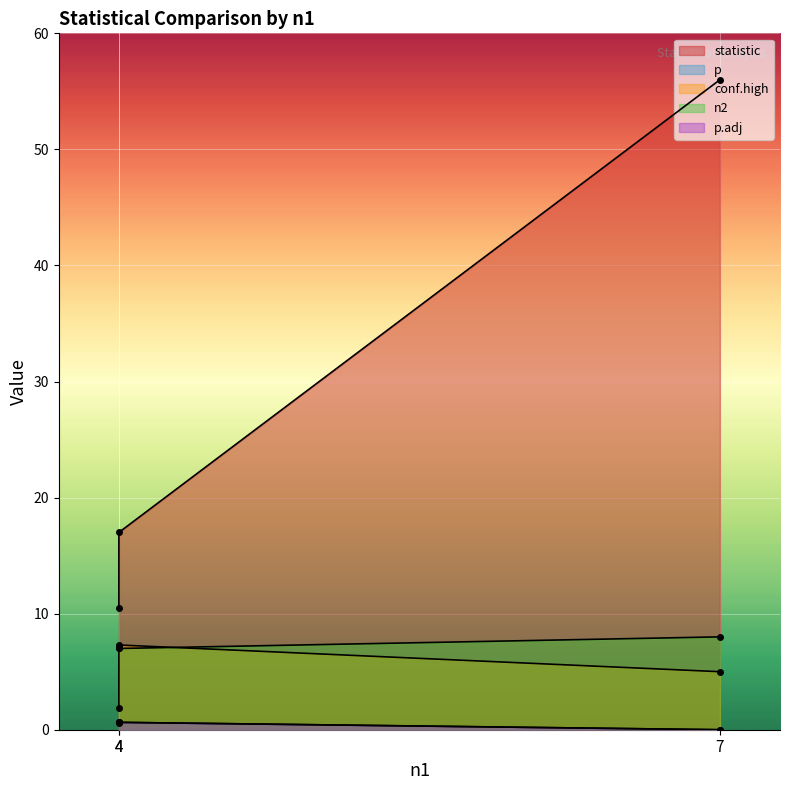

Reading left to right, what are all the values shown in this chart?

statistic: 10.5	17.0	56.0
p: 0.6	0.6	0.0
conf.high: 1.9	7.3	5.0
n2: 0.6	0.6	0.0
p.adj: 7.0	7.0	8.0